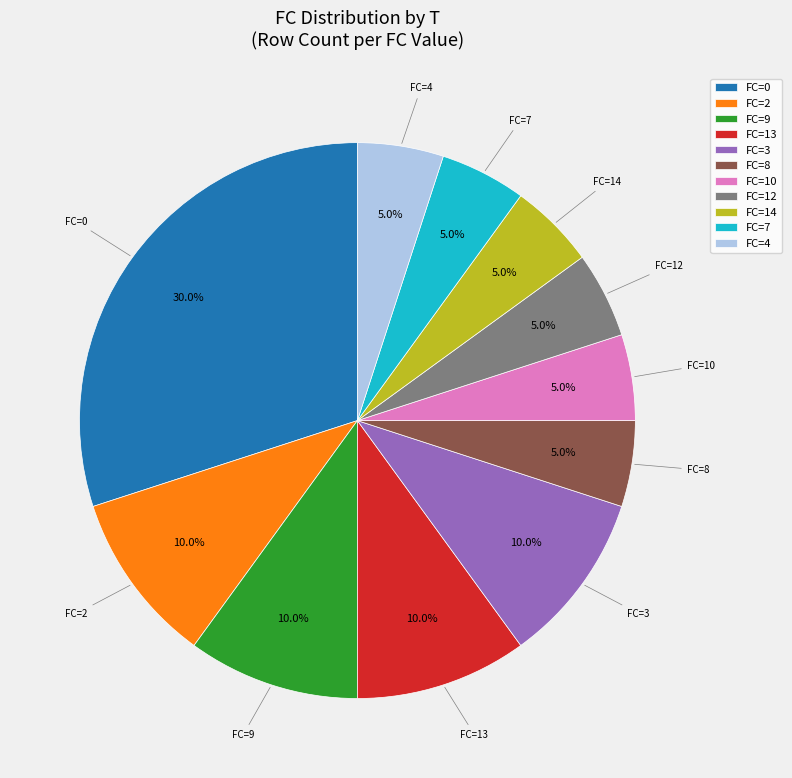

Is the sum of FC=14 and FC=2 greater than half?

No